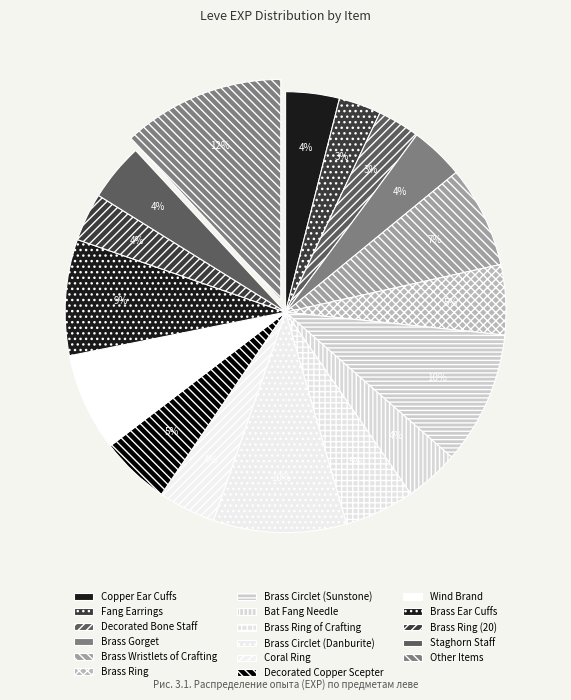

What is the change in value from Brass Circlet (Sunstone) to Staghorn Staff?

-14080